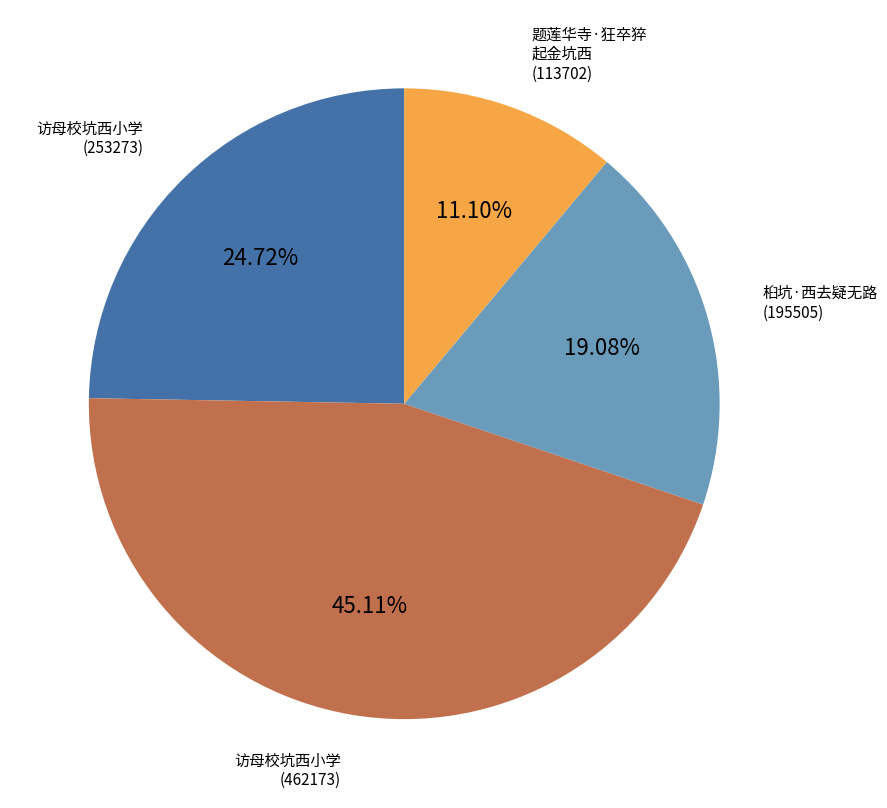

To the nearest percent, what percentage of the pie is 访母校坑西小学 (253273)?

25%